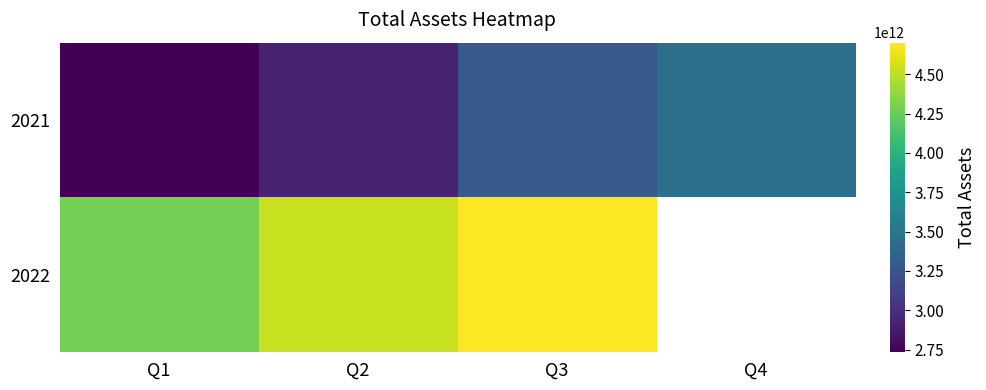

Is the value of 2021 at Q4 greater than the value of 2022 at Q1?

No